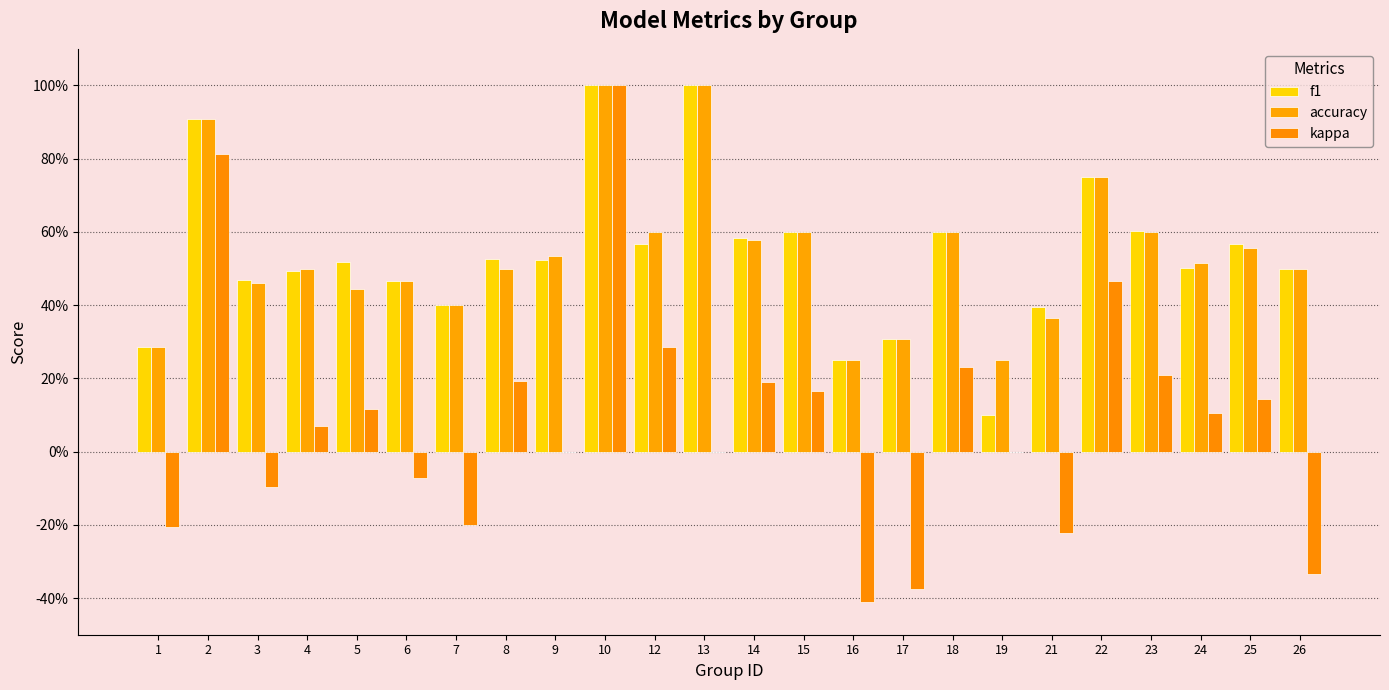

What is the sum of all kappa values?

2.1